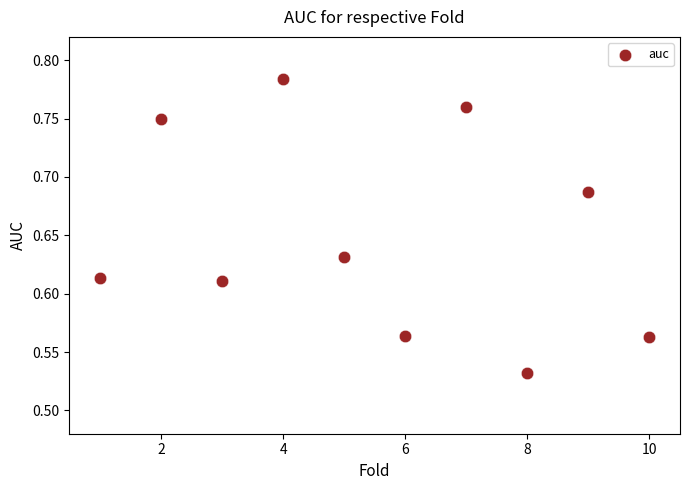

What is the range of Y values (max minus min)?

0.3